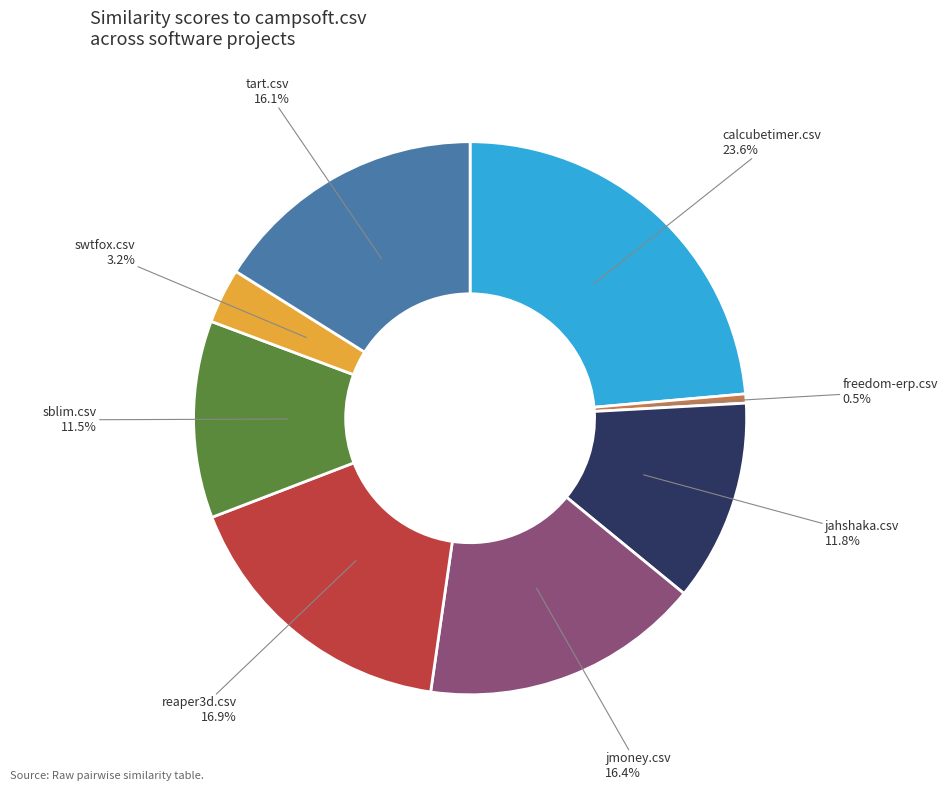

Does any single category account for the majority?

No